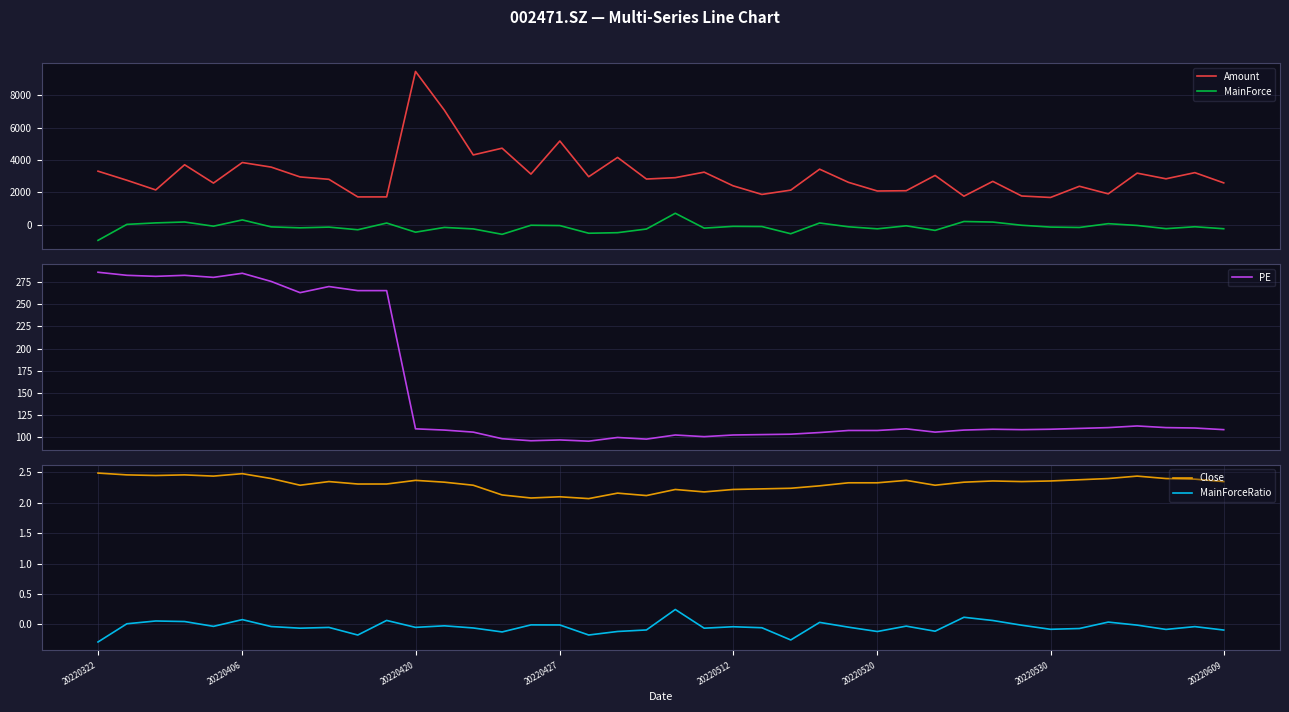

How many interior local peaks does the MainForce series have?

13